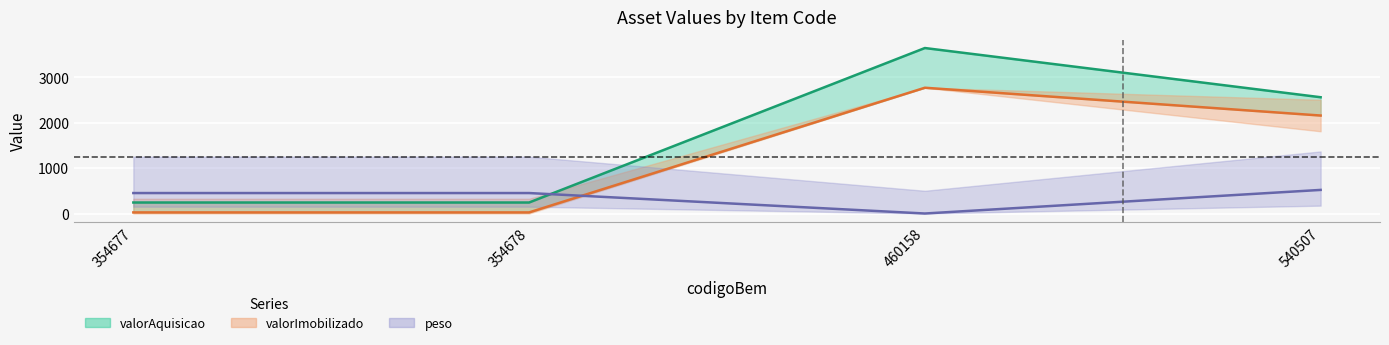

Reading left to right, list all the values displayed in this chart.

valorAquisicao: 354677=242.0	354678=242.0	460158=3639.2	540507=2557.0
valorImobilizado: 354677=24.2	354678=24.2	460158=2765.9	540507=2154.4
peso: 354677=450.0	354678=450.0	460158=0.0	540507=519.0